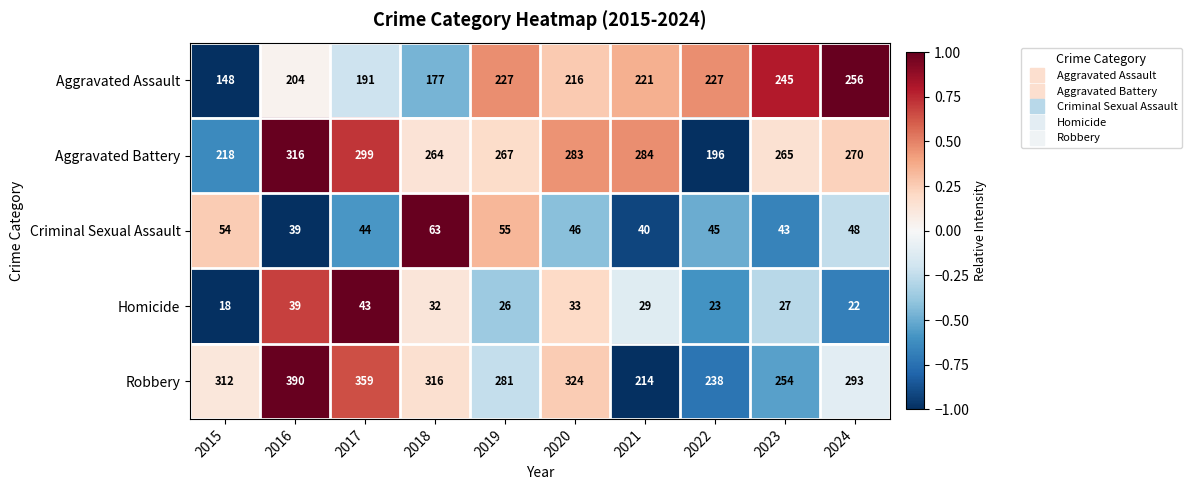

Which series has the largest total across all categories?

Robbery